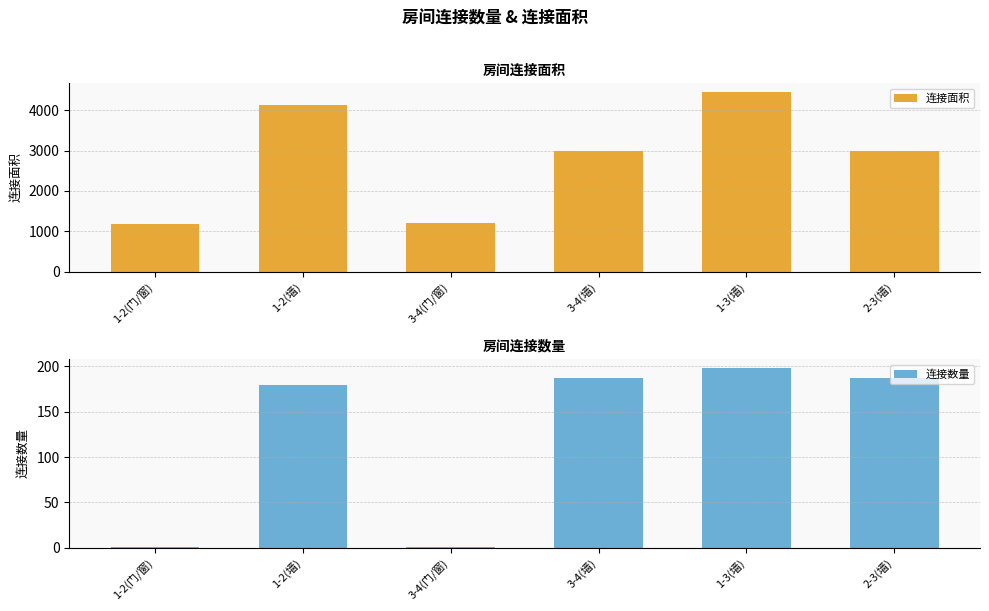

The value of 连接面积 at 3-4(门/窗) is 1644. True or false?

False